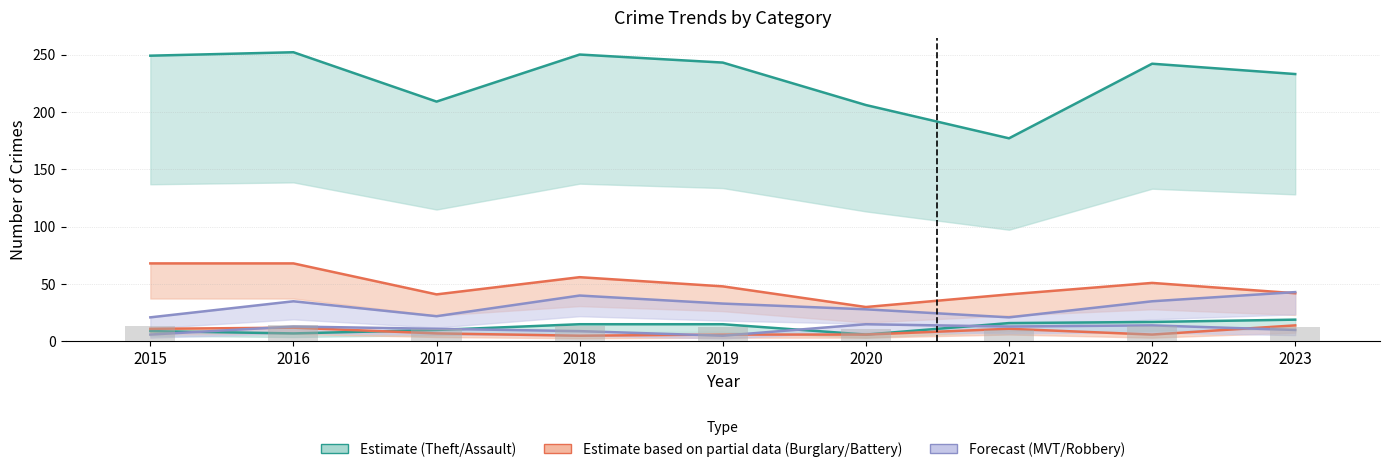

What is the value of the Motor Vehicle Theft bar at the 8th from the left?

35